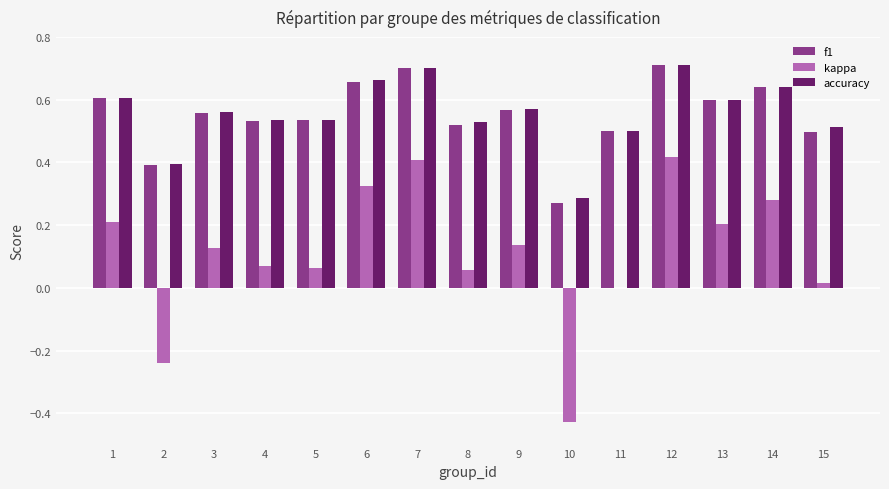

What is the sum of the f1 values at 9 and 11?

1.1